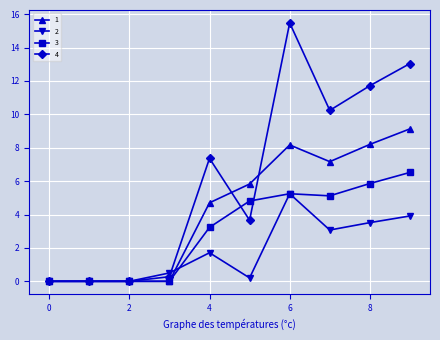

What is the sum of all 2 values?

18.2